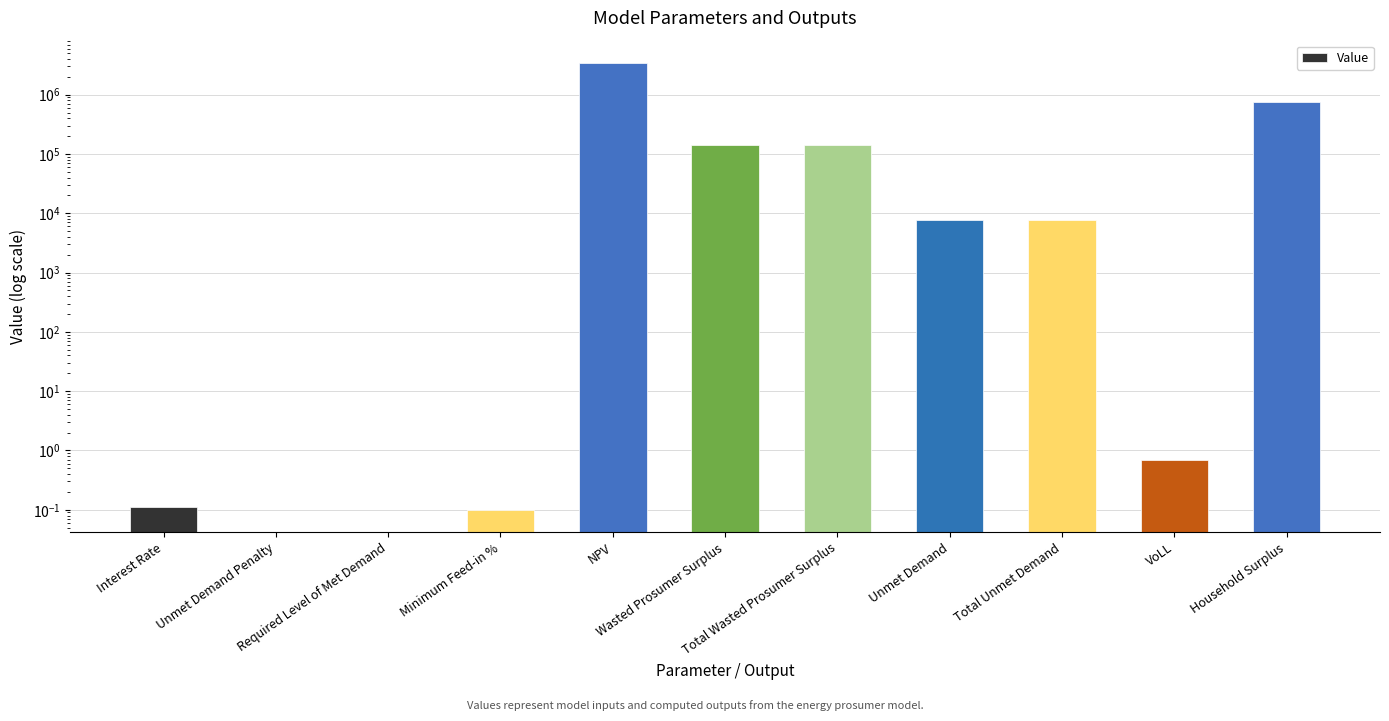

Are the bars grouped side by side (vs. stacked)?

No